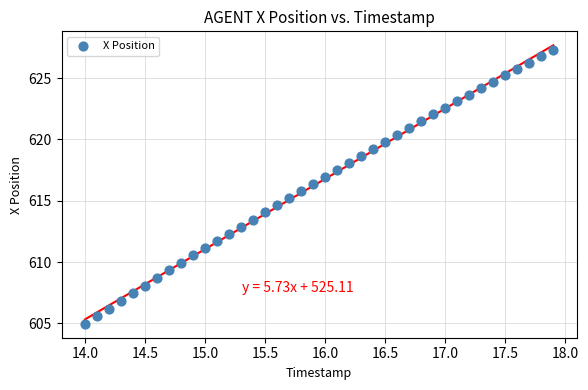

What is the range of Y values (max minus min)?

22.3